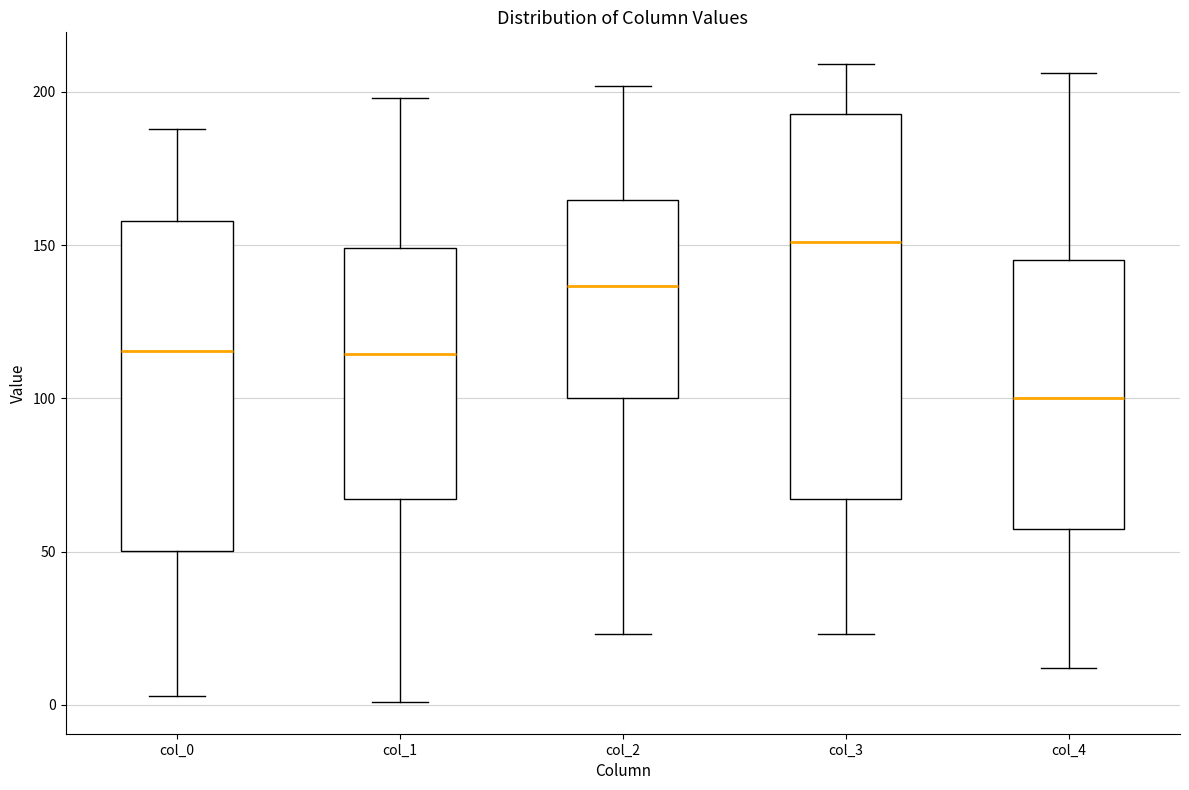

Reading left to right, read every box against the y-axis: the position of its median line, the range the box covers, and the ends of its whiskers. The values are not printed on the chart, so give them approximately, as read against the axis.

col_0: median 115, box 50 to 160, whiskers 5 to 190
col_1: median 115, box 65 to 150, whiskers 0 to 200
col_2: median 135, box 100 to 165, whiskers 25 to 200
col_3: median 150, box 65 to 195, whiskers 25 to 210
col_4: median 100, box 60 to 145, whiskers 10 to 205